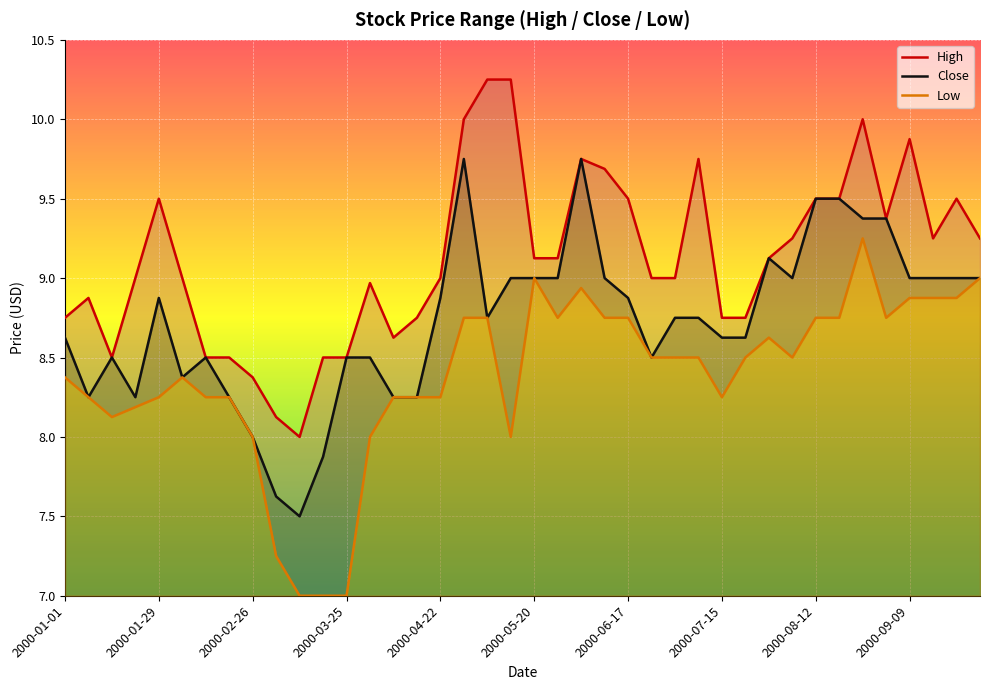

What is the spread (max minus min) of values at 2000-07-15?

0.5